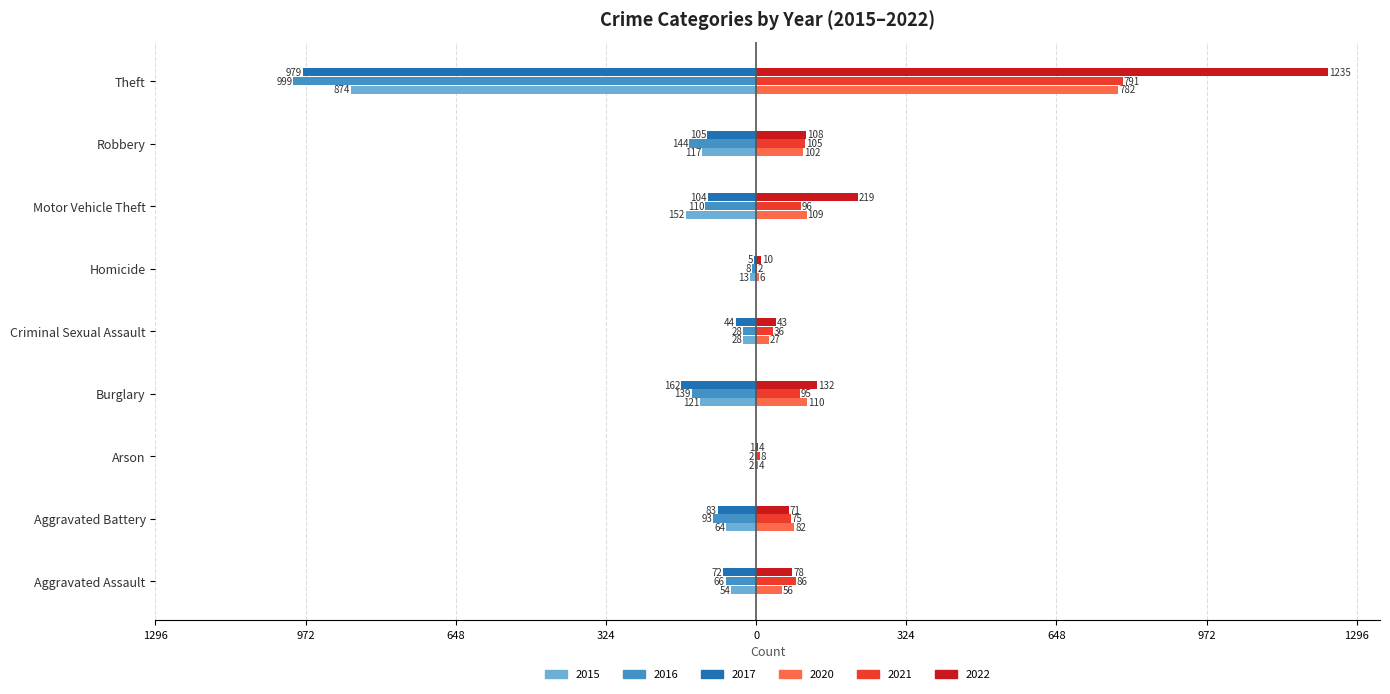

What is the spread (max minus min) of values at Arson?

10